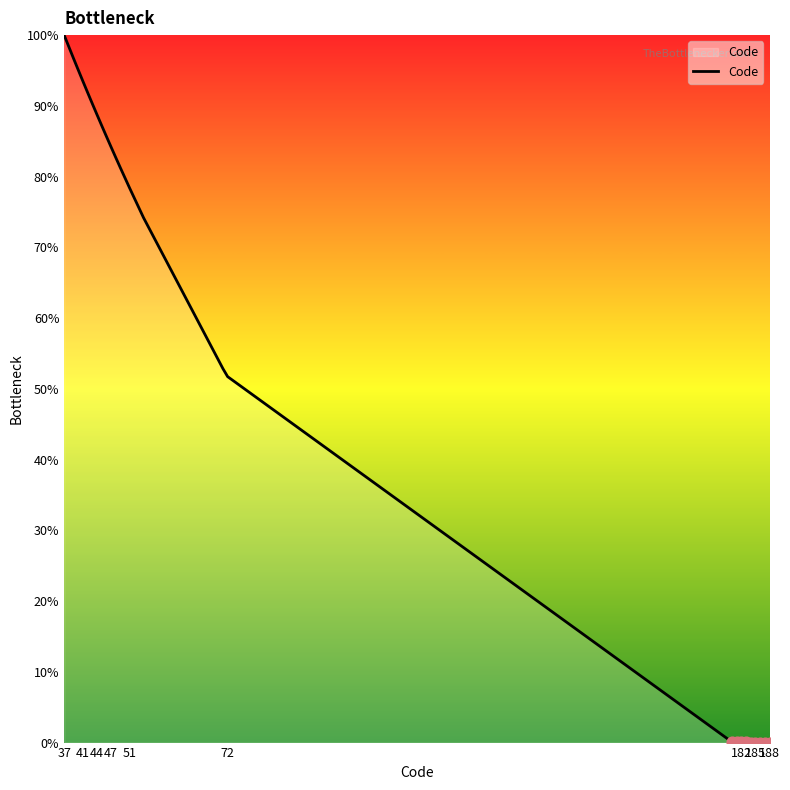

What is the greatest value displayed?

100.0